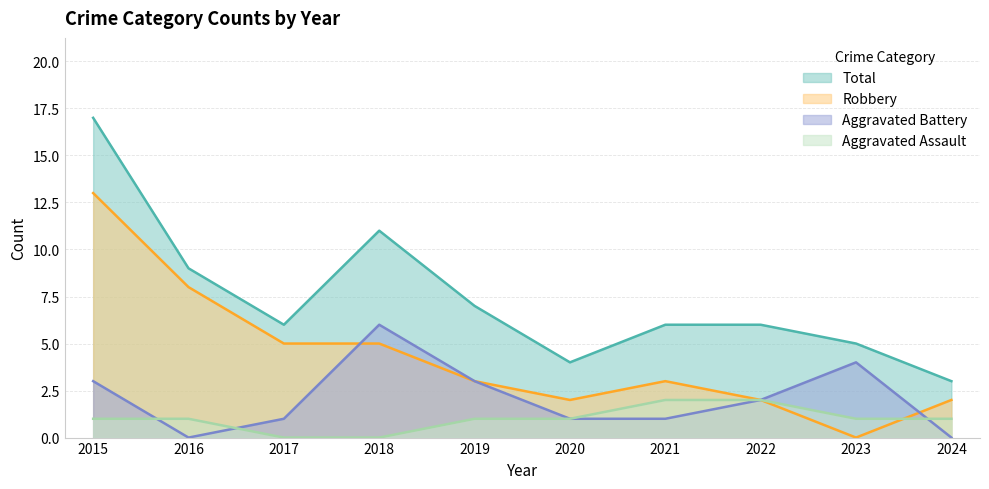

What is the average value of the Robbery series?

4